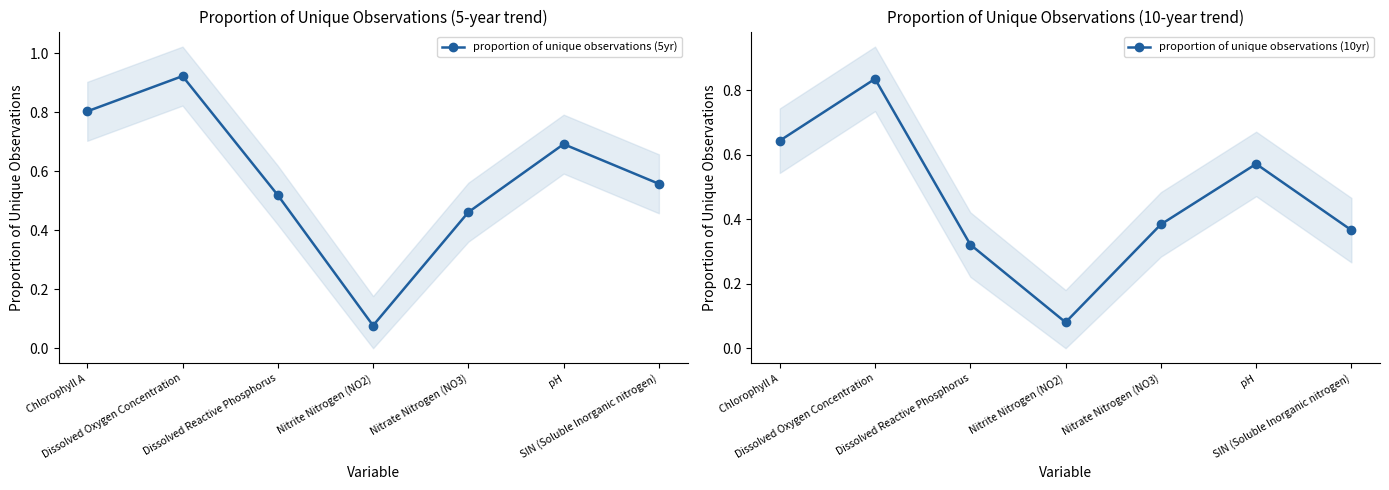

Rank the series by their average value, from lowest to highest.

proportion of unique observations (10yr), proportion of unique observations (5yr)